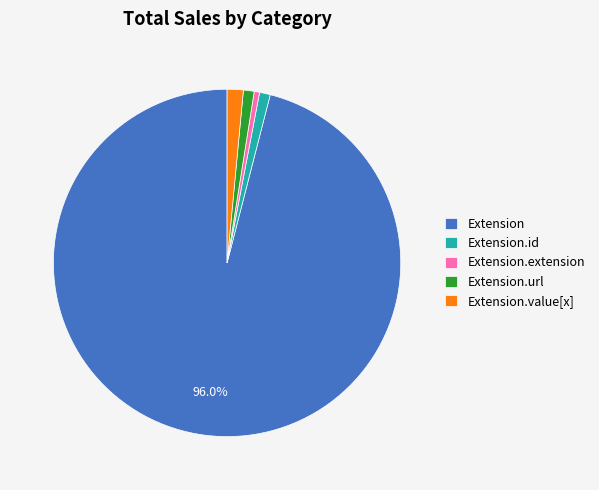

Combined, do Extension.id and Extension.url account for over 50%?

No